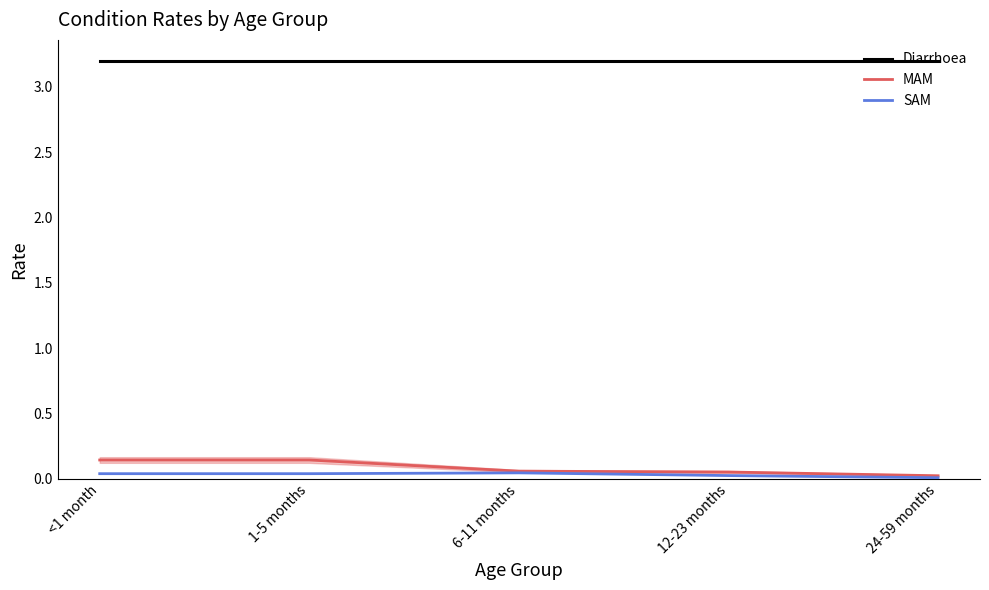

Which series has the largest total across all categories?

Diarrhoea